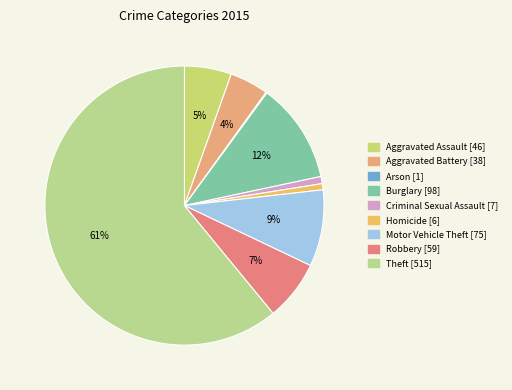

To the nearest percent, what portion does Homicide represent?

1%